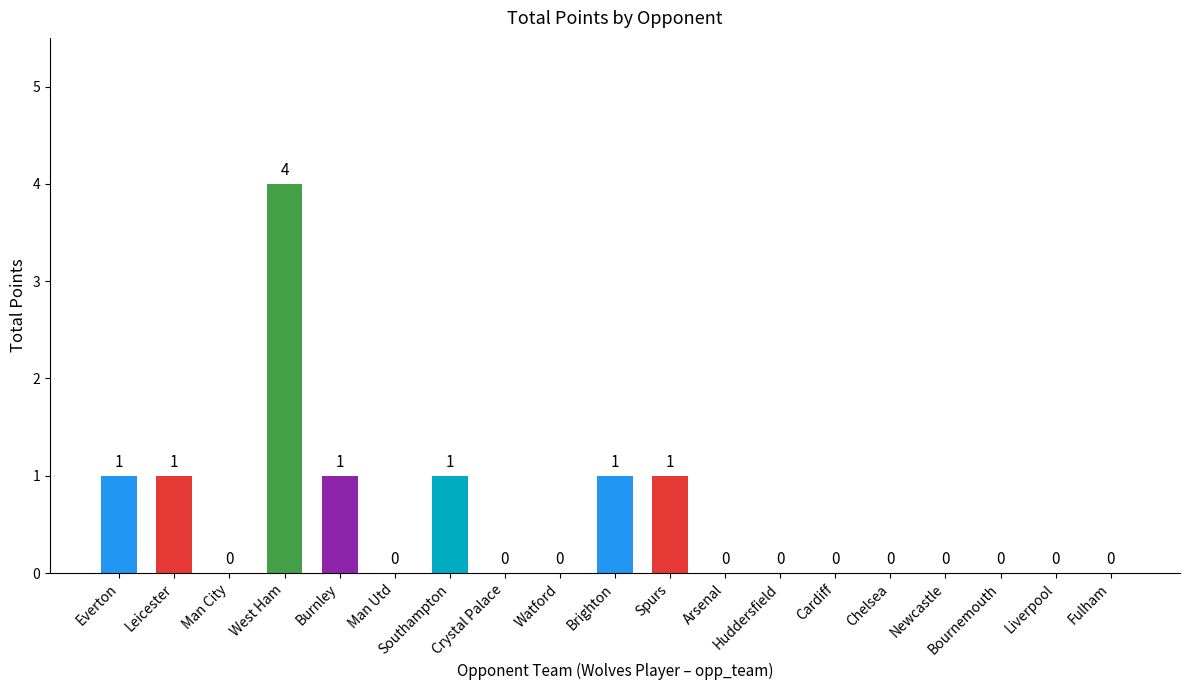

How many positive values are there?

7